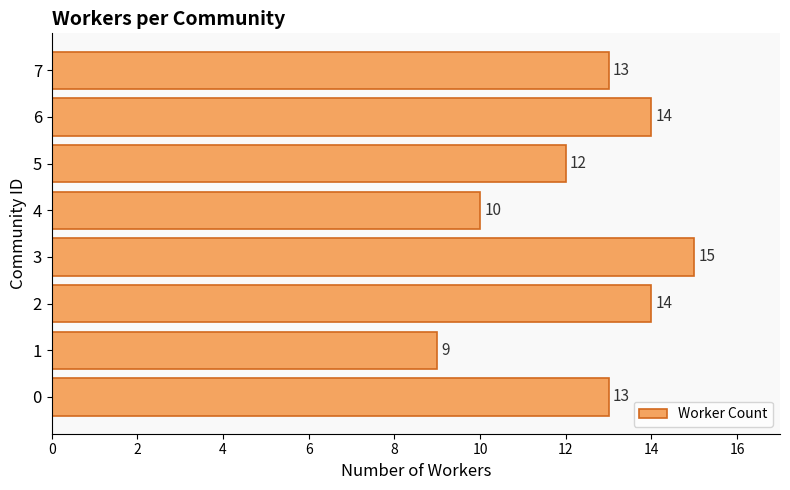

How many data points are less than 13?

3